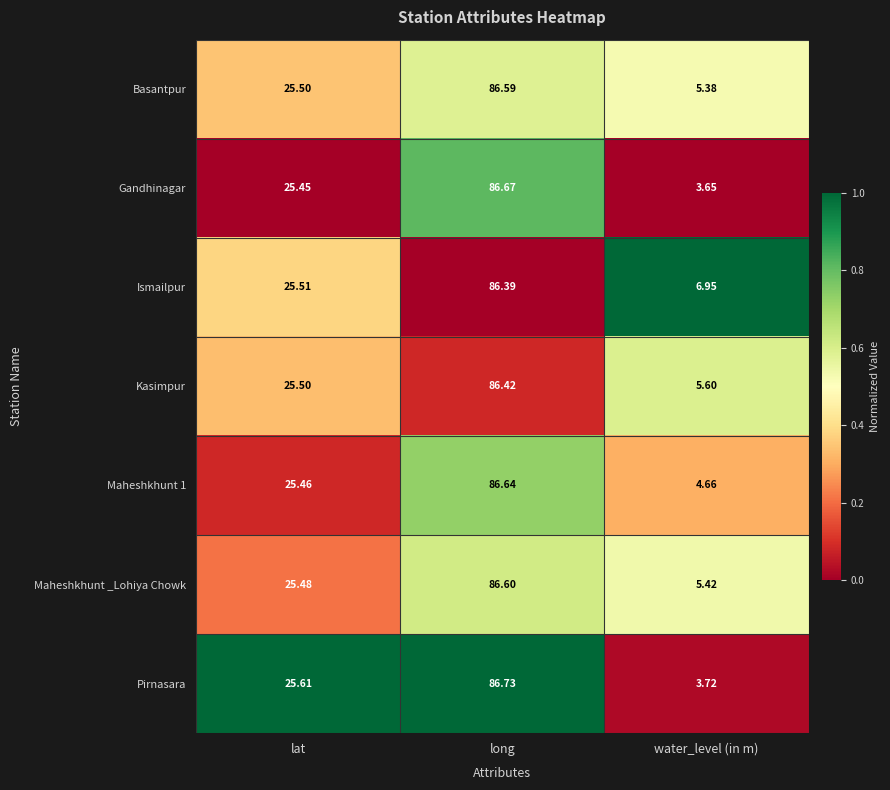

Rank the categories by Ismailpur value from highest to lowest.

long, lat, water_level (in m)